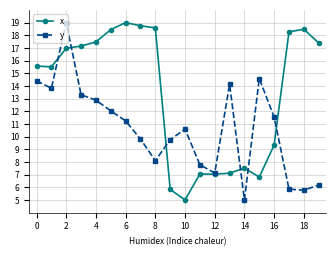

Rank the series by their average value, from highest to lowest.

x, y